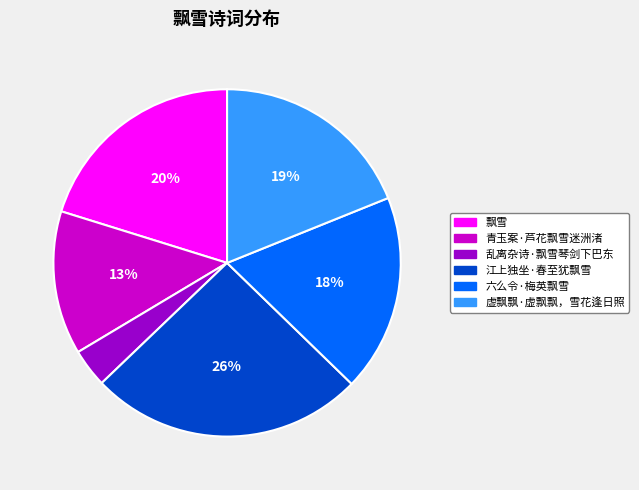

Which has a higher value, 飘雪 or 虚飘飘·虚飘飘，雪花逢日照?

飘雪